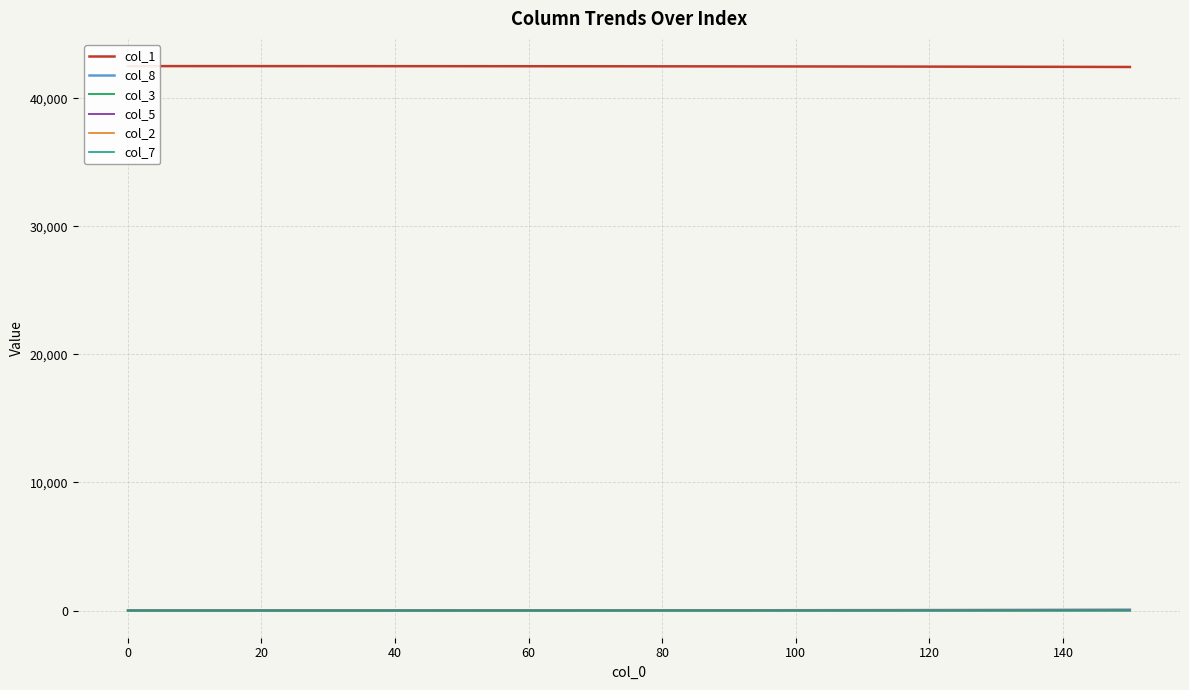

Reading left to right, what are all the values shown in this chart?

col_1: 42528.0	42527.4	42526.6	42525.2	42523.2	42521.0	42518.3	42515.2	42511.4	42507.0	42501.8	42495.7	42488.6	42480.3	42470.7	42459.7
col_8: 0.0	0.2	0.7	1.6	2.9	4.5	6.7	9.4	12.9	17.2	22.5	28.9	36.4	45.3	55.6	67.5
col_3: 0.0	0.2	0.3	0.6	1.0	1.6	2.2	3.2	4.3	5.8	7.7	10.0	12.8	16.1	20.1	24.8
col_5: 0.0	0.1	0.2	0.3	0.5	0.7	1.0	1.4	2.0	2.7	3.5	4.5	5.8	7.2	9.0	11.1
col_2: 0.0	0.0	0.1	0.1	0.2	0.3	0.5	0.6	0.8	1.1	1.3	1.7	2.0	2.5	3.0	3.6
col_7: 0.0	0.0	0.0	0.0	0.1	0.1	0.2	0.2	0.3	0.4	0.5	0.7	0.8	1.0	1.2	1.5